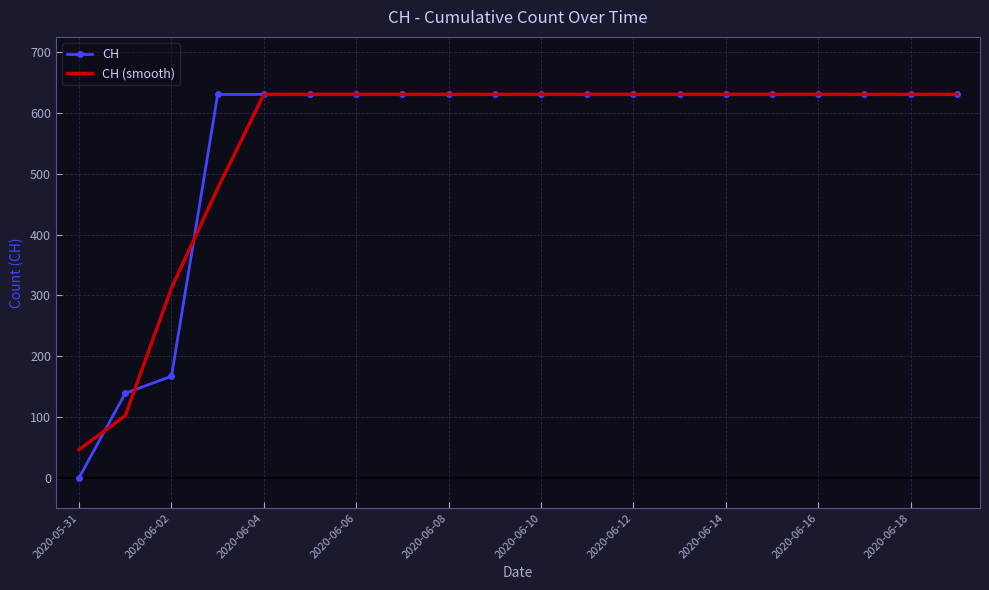

What is the minimum value for CH (smooth)?

46.3